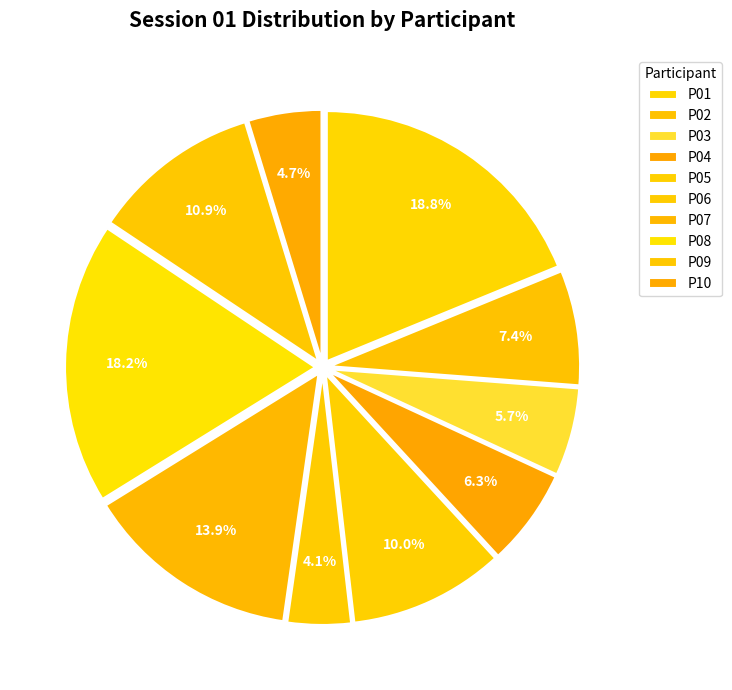

To the nearest percent, what portion does P06 represent?

4%